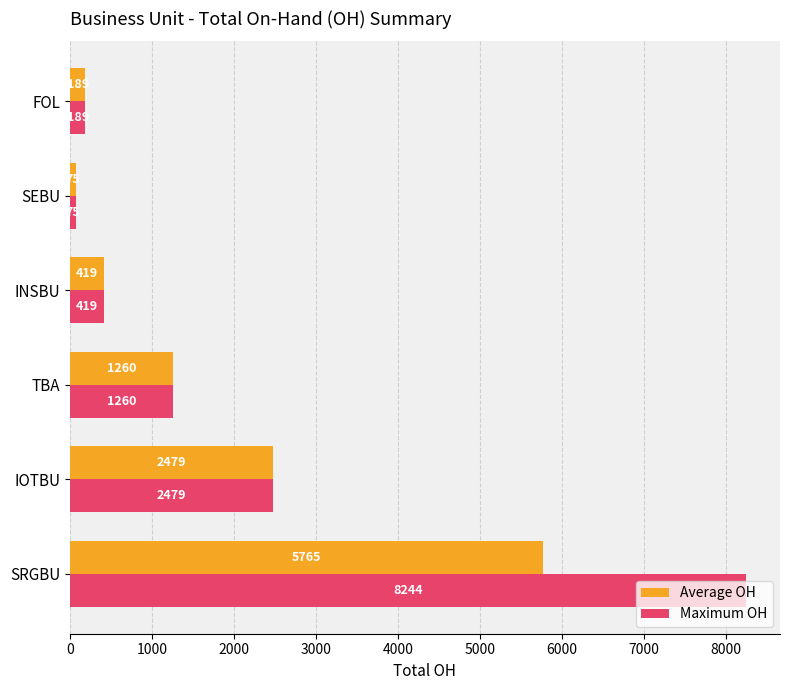

Which series has the widest spread of values?

Maximum OH